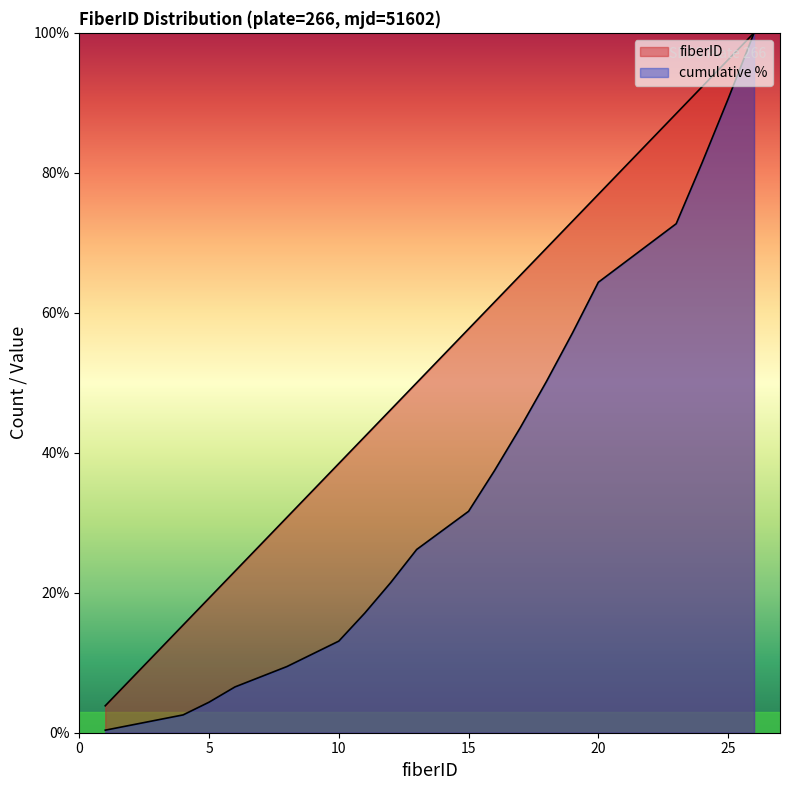

The chart shows a value of 103.6 at 15. True or false?

False